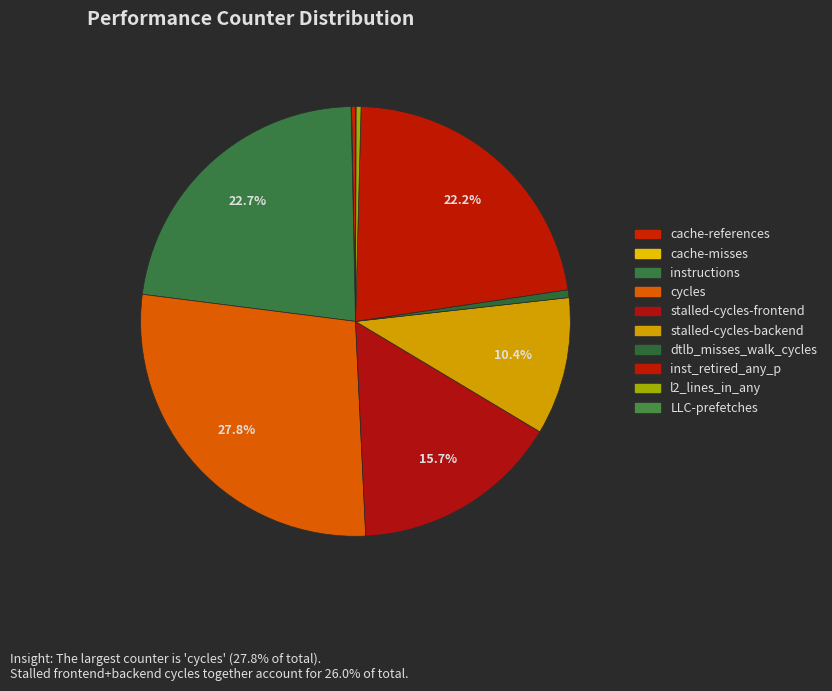

What percentage is the cycles slice, to the nearest percent?

28%